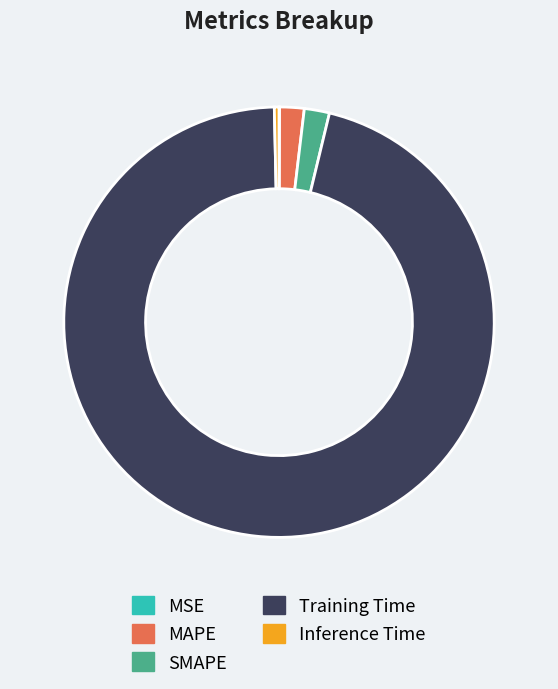

What is the largest slice in the pie chart?

Training Time